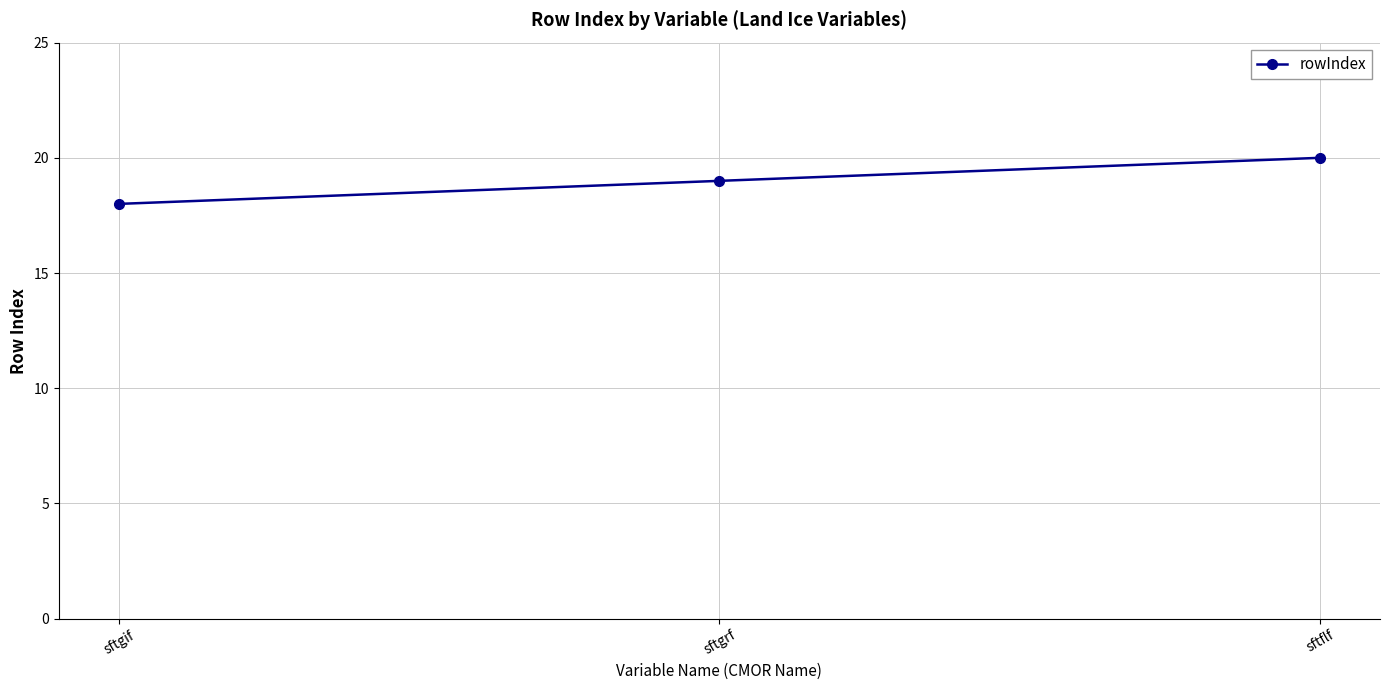

Is it true that the value at sftflf is 20?

True